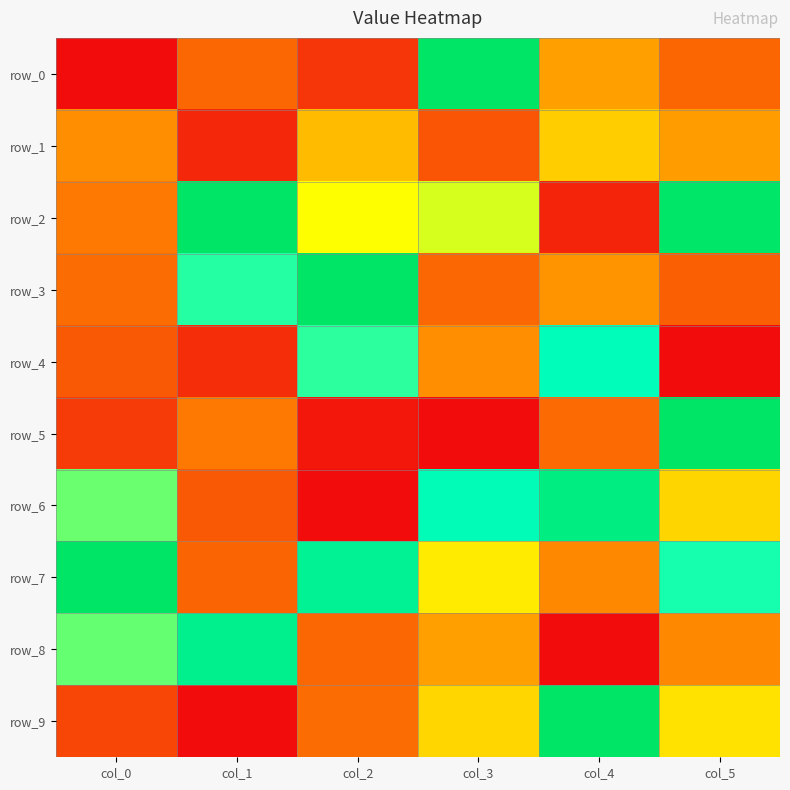

List the labels in order of row_7 value, smallest first.

col_1, col_4, col_3, col_5, col_2, col_0